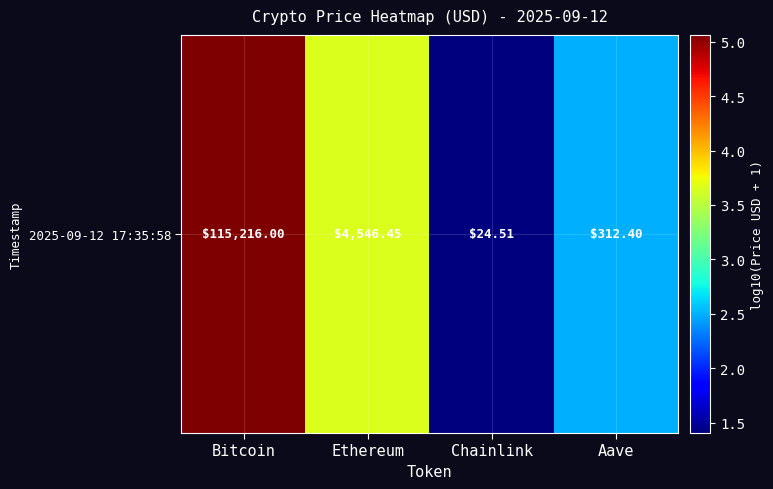

Approximately how many times larger is the value at Bitcoin compared to Aave?

2.0